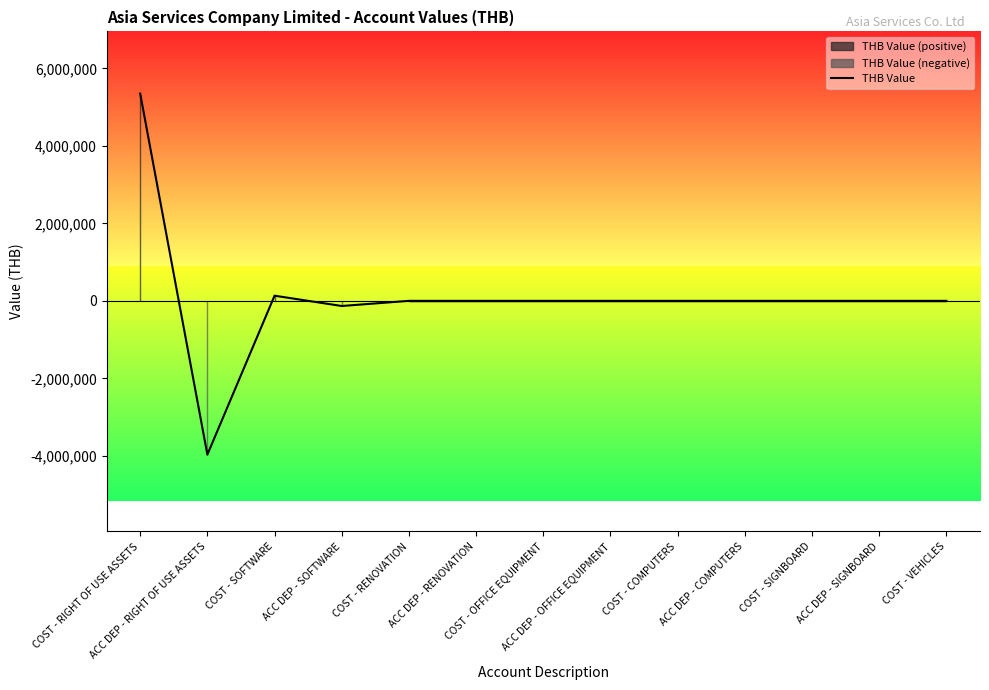

What is the smallest value displayed?

-3969129.8